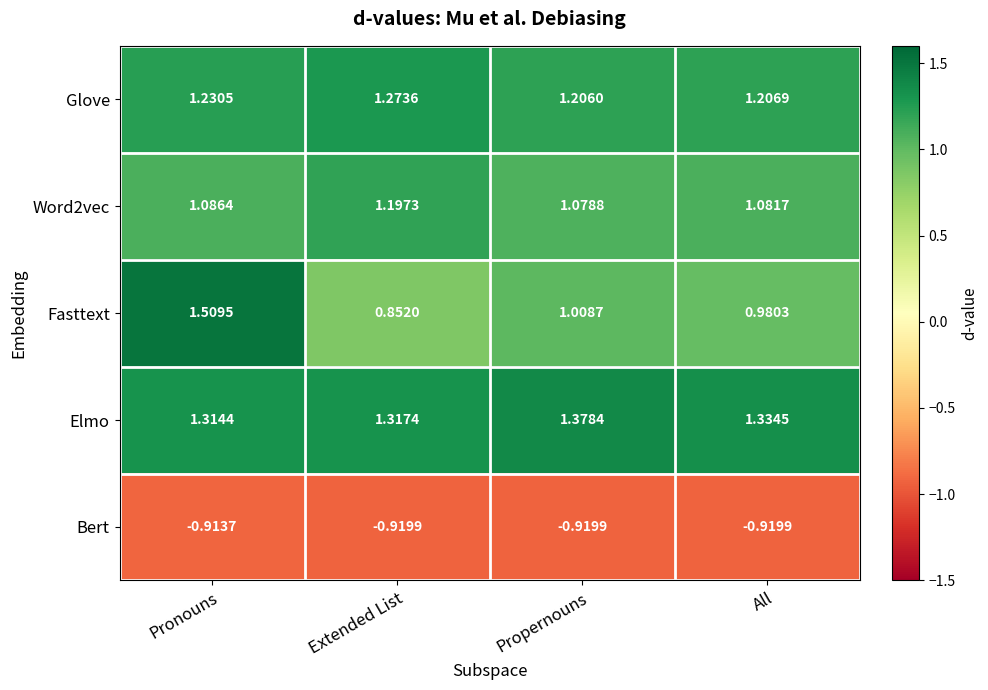

What is the spread (max minus min) of values at Extended List?

2.2